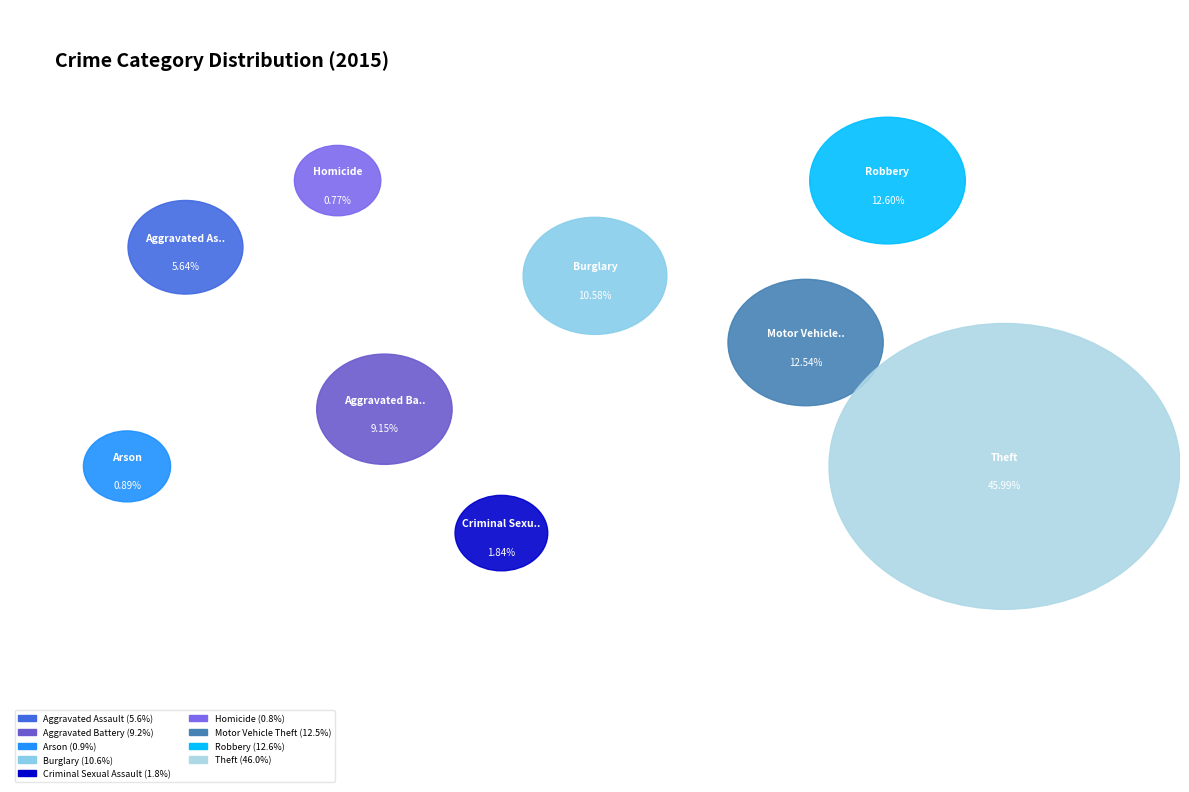

Is Burglary the majority of the pie?

No